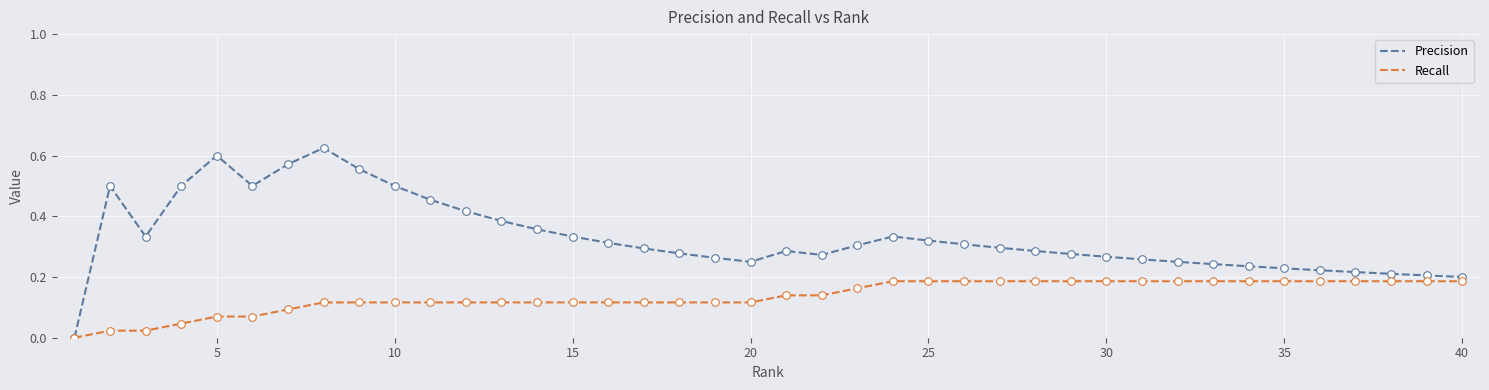

Rank the series by their average value, from highest to lowest.

Precision, Recall